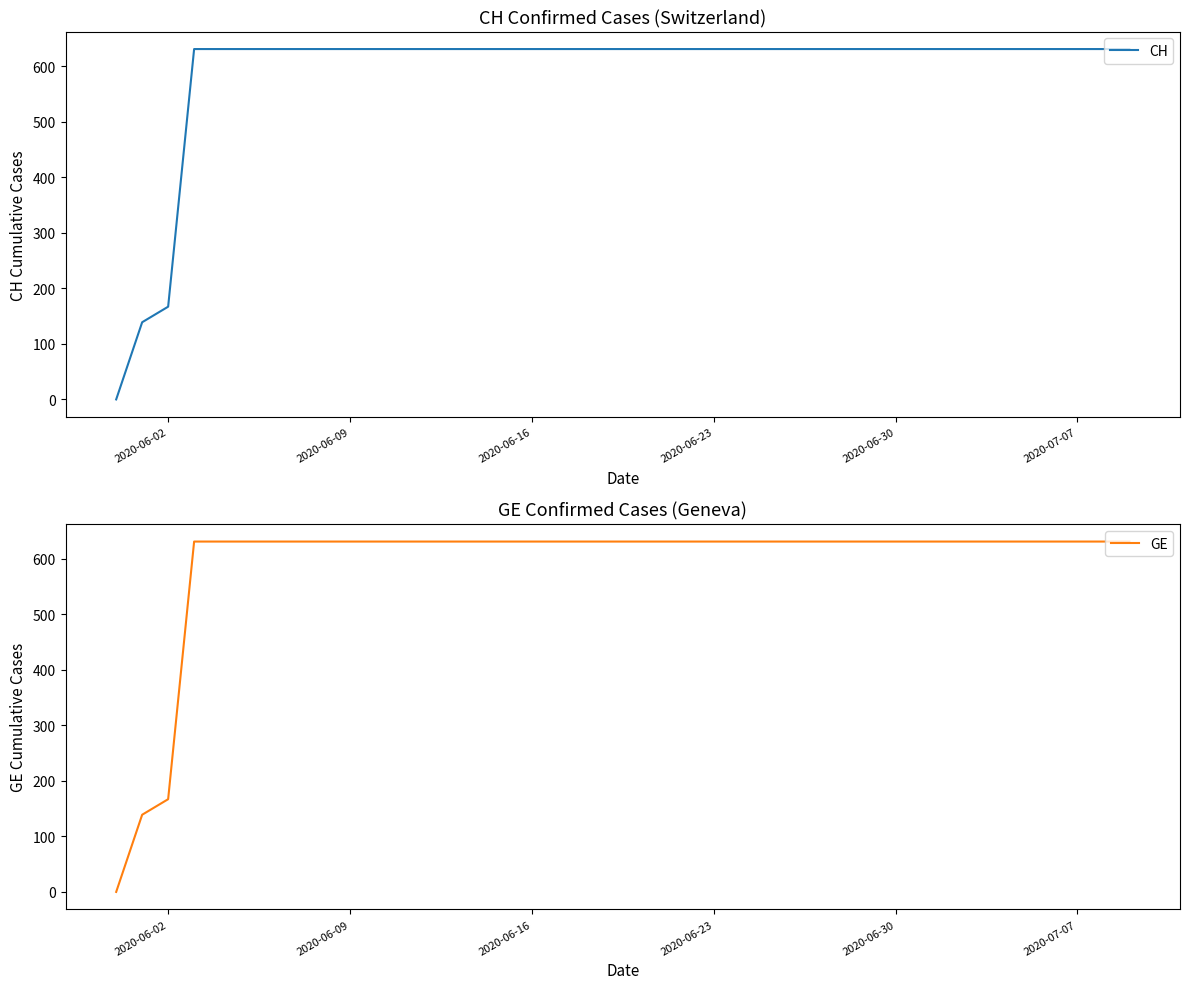

What is the sum of all CH values?

23653